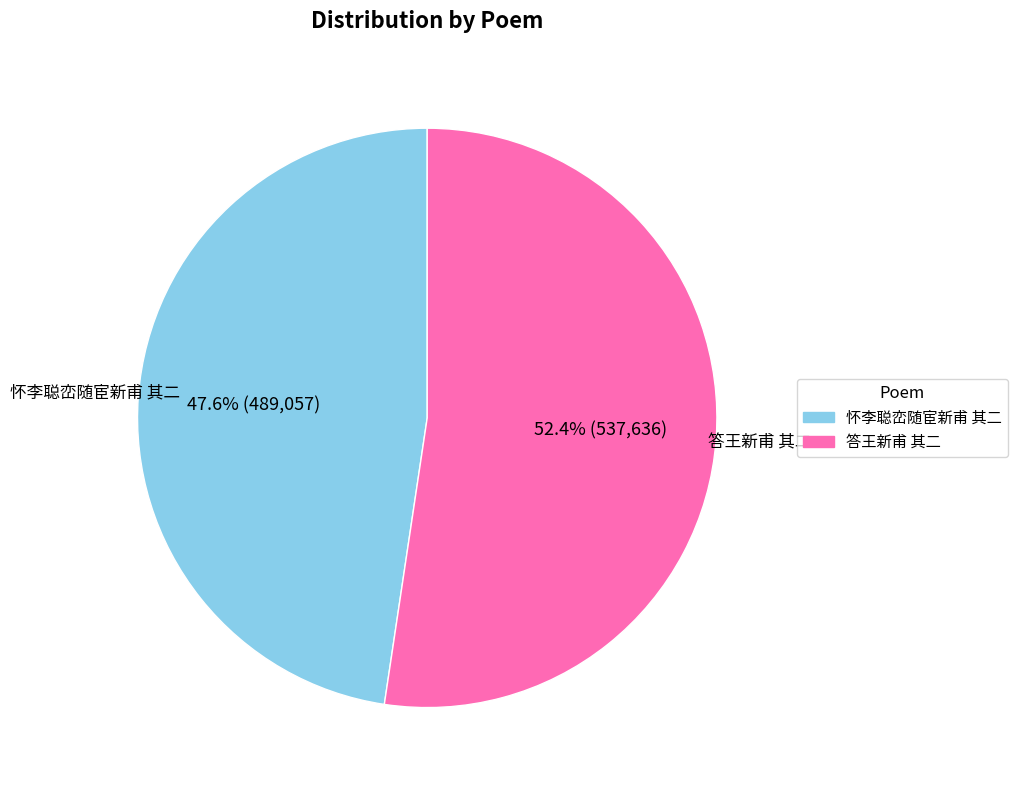

What is the ratio of the value at 怀李聪峦随宦新甫 其二 to the value at 答王新甫 其二?

0.9